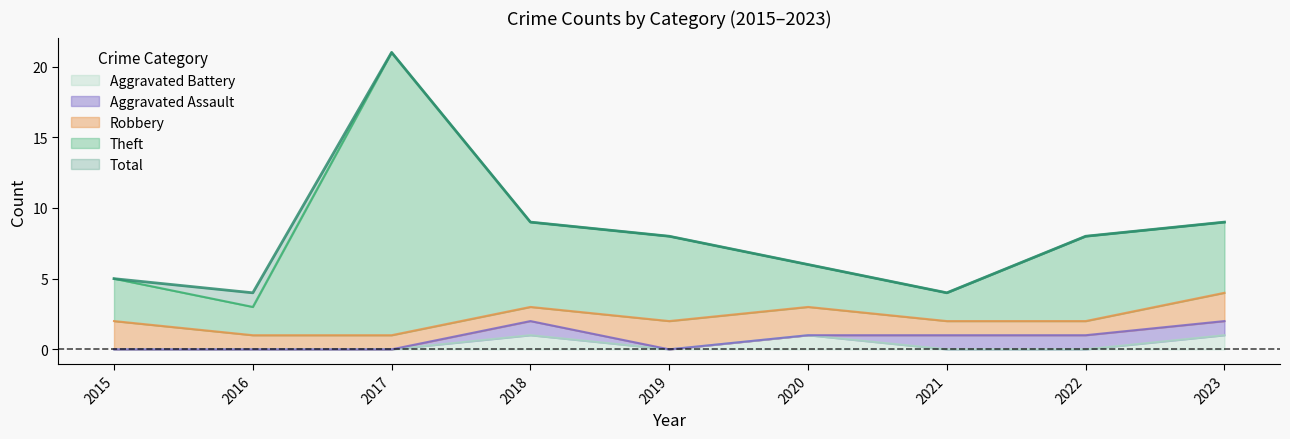

True or false: Theft has a value of 8 at 2022.

True